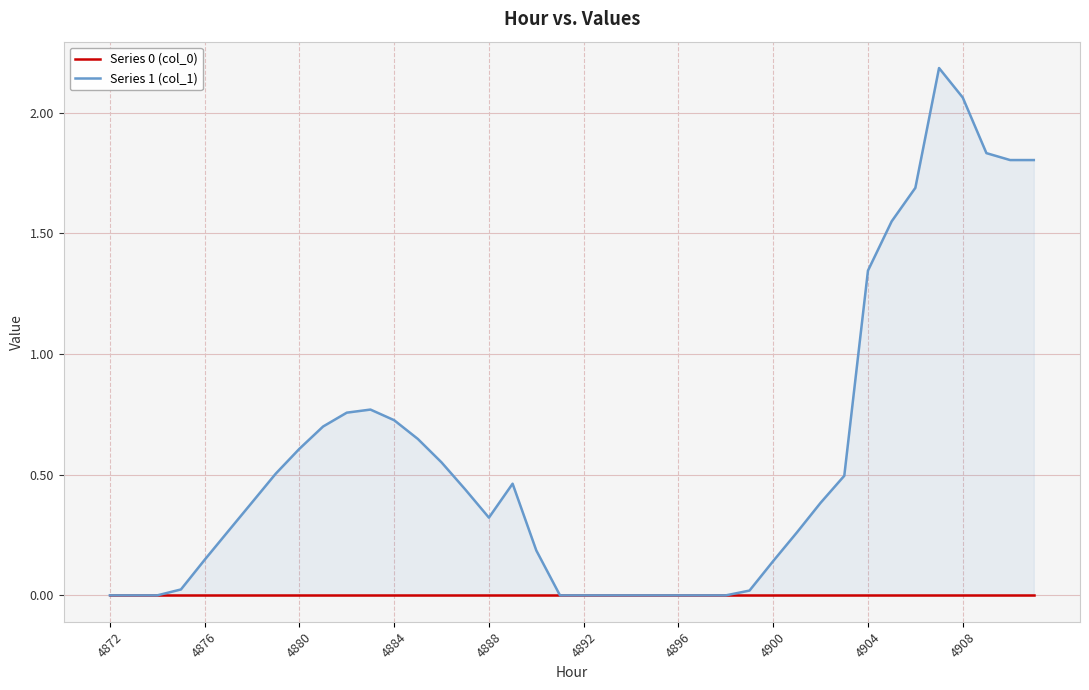

What is the maximum value for Series 1 (col_1)?

2.2